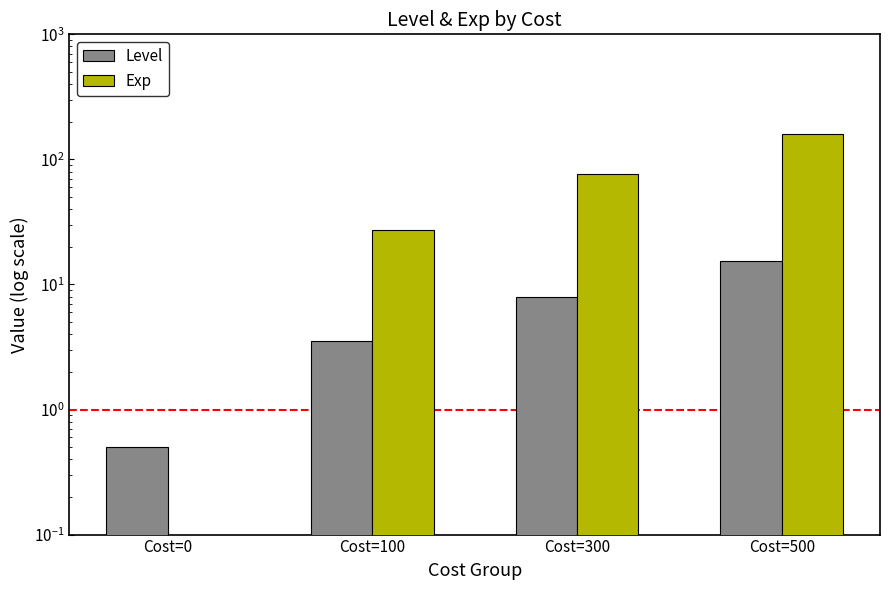

Where does the Exp series first go above 77?

Cost=500